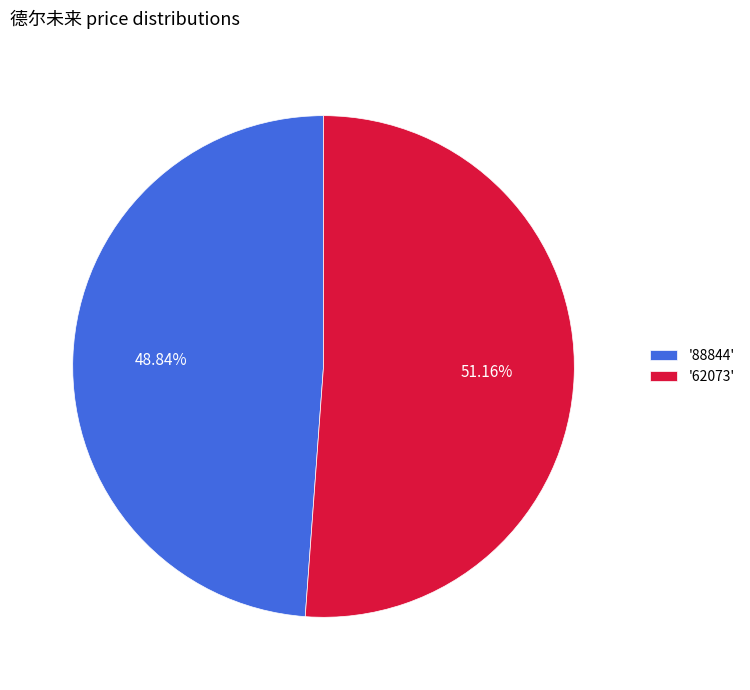

Combined, do '62073' and '88844' account for over 50%?

Yes